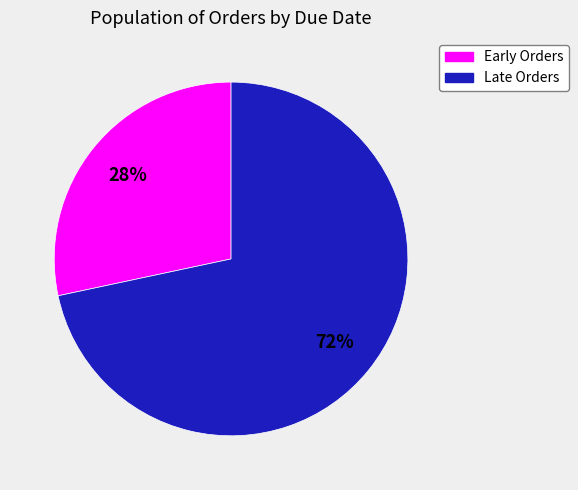

Is there any slice that represents more than half of the pie?

Yes